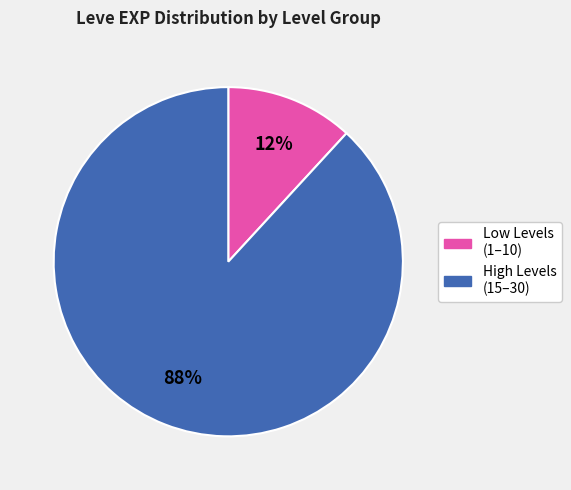

Is it true that Low Levels (1–10) is 18% of the pie?

False